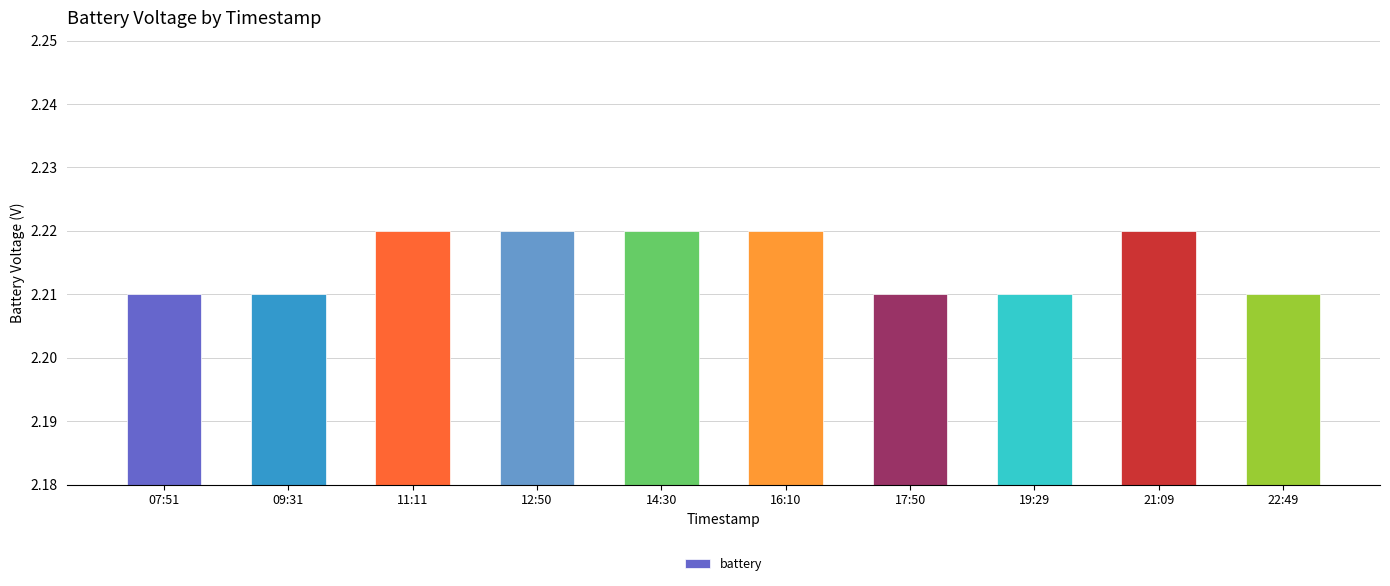

Between 17:50 and 11:11, which is larger?

11:11